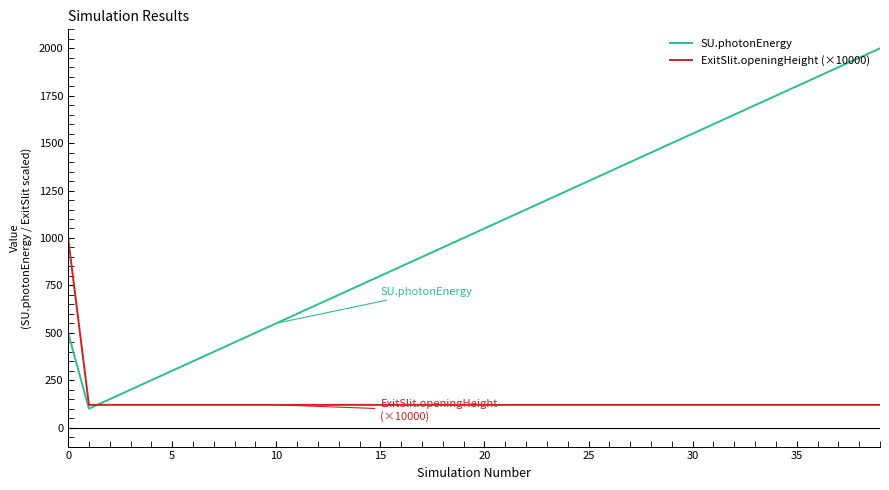

True or false: SU.photonEnergy has more than 1 interior local peaks.

False